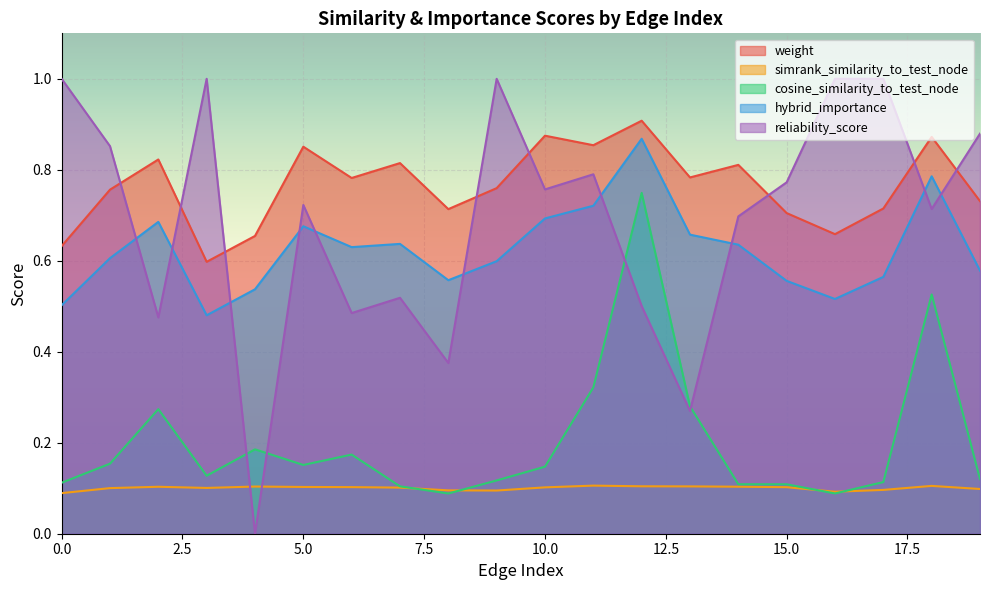

Is it true that reliability_score equals 0.7 at 14?

True